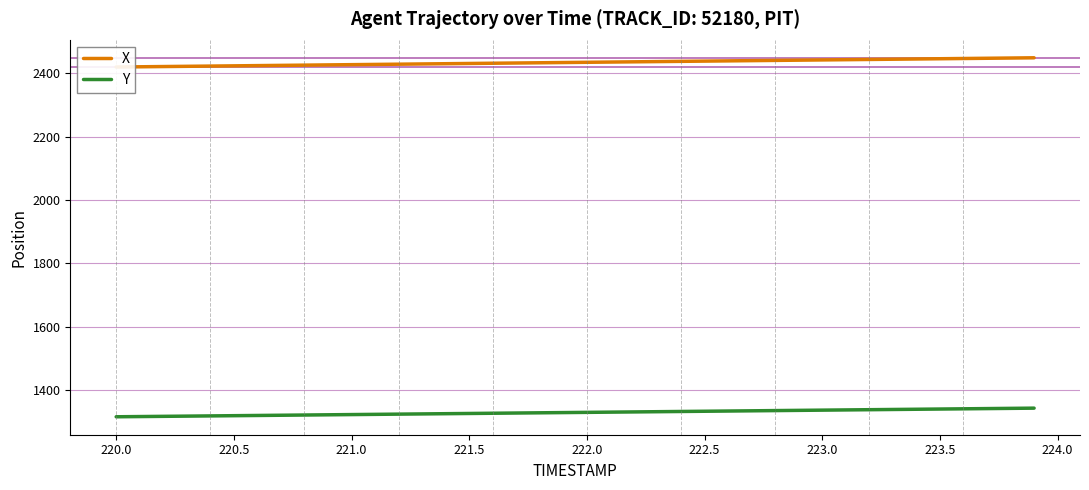

Which series has the largest total across all categories?

X